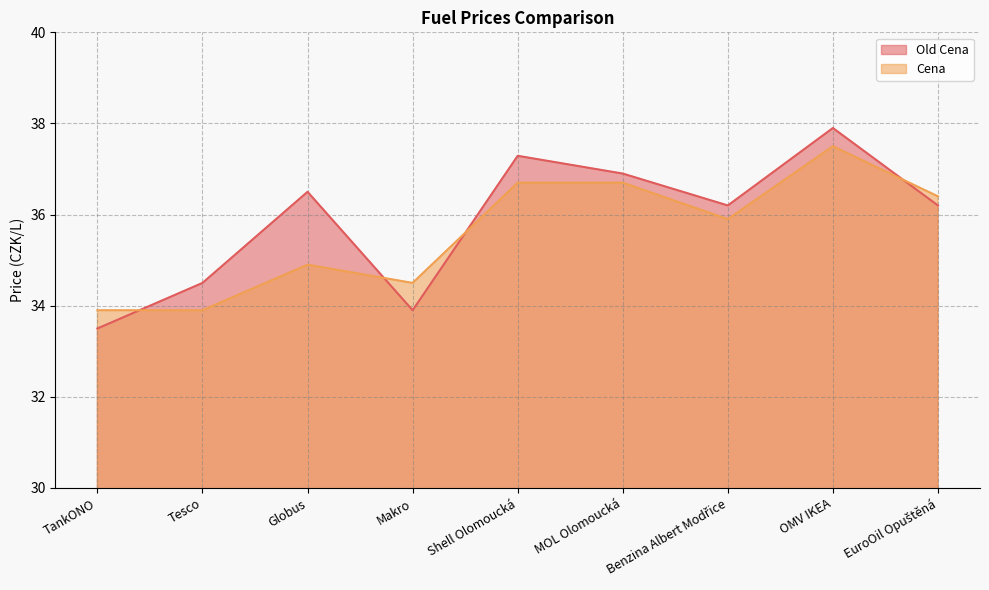

Where is the first local minimum for Cena?

Makro